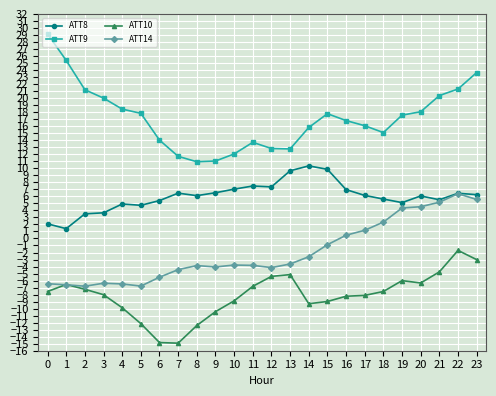

The value of ATT9 at 12 is 12.8. True or false?

True